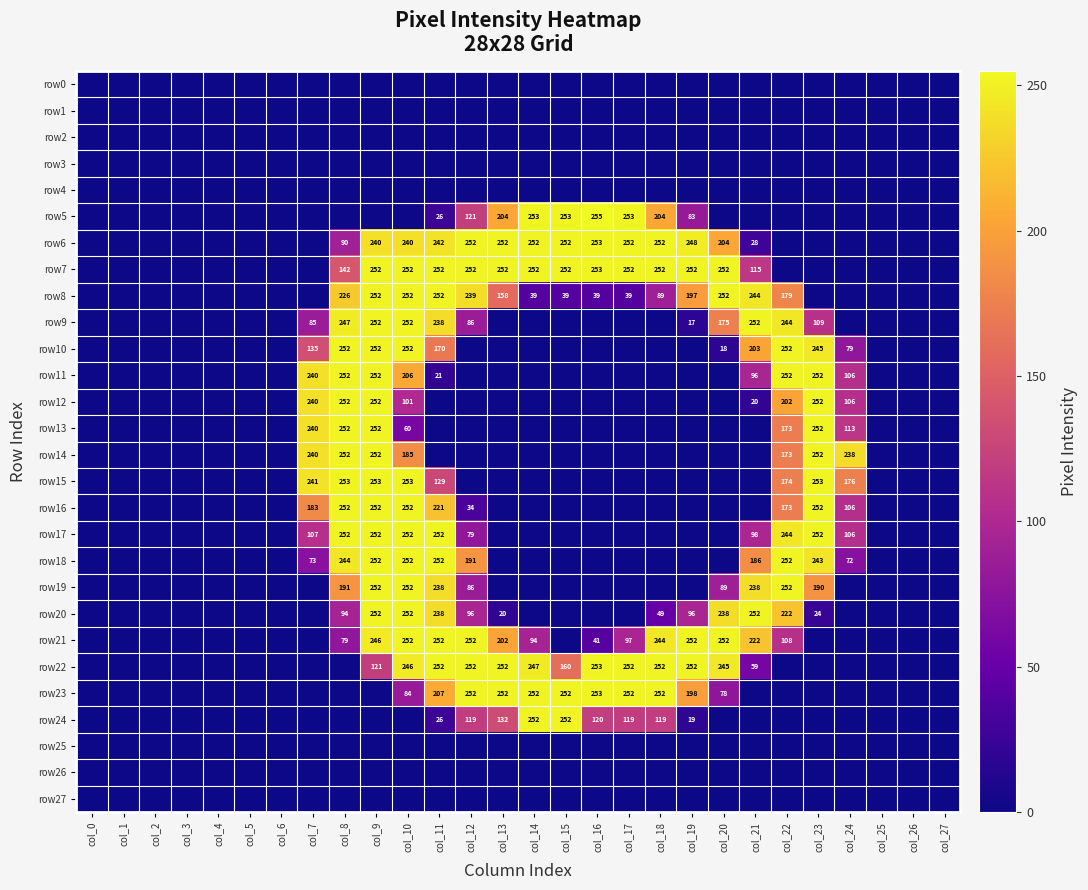

What is the sum of the row7 values at col_20 and col_17?

504